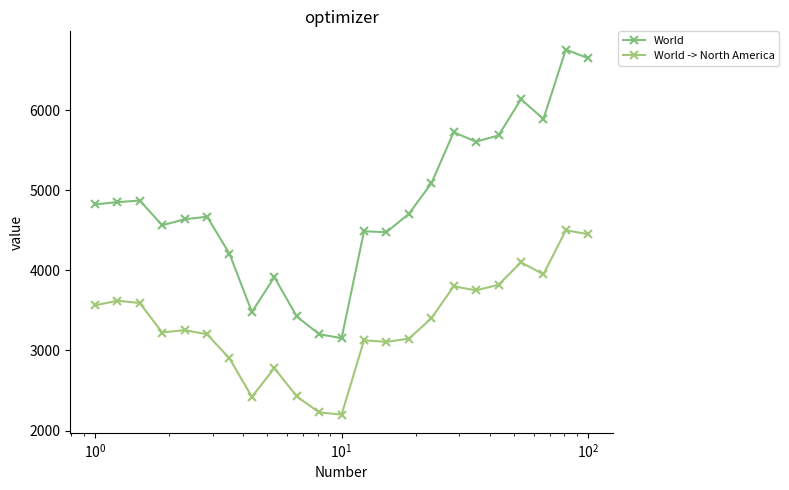

Rank the series by their average value, from lowest to highest.

World -> North America, World